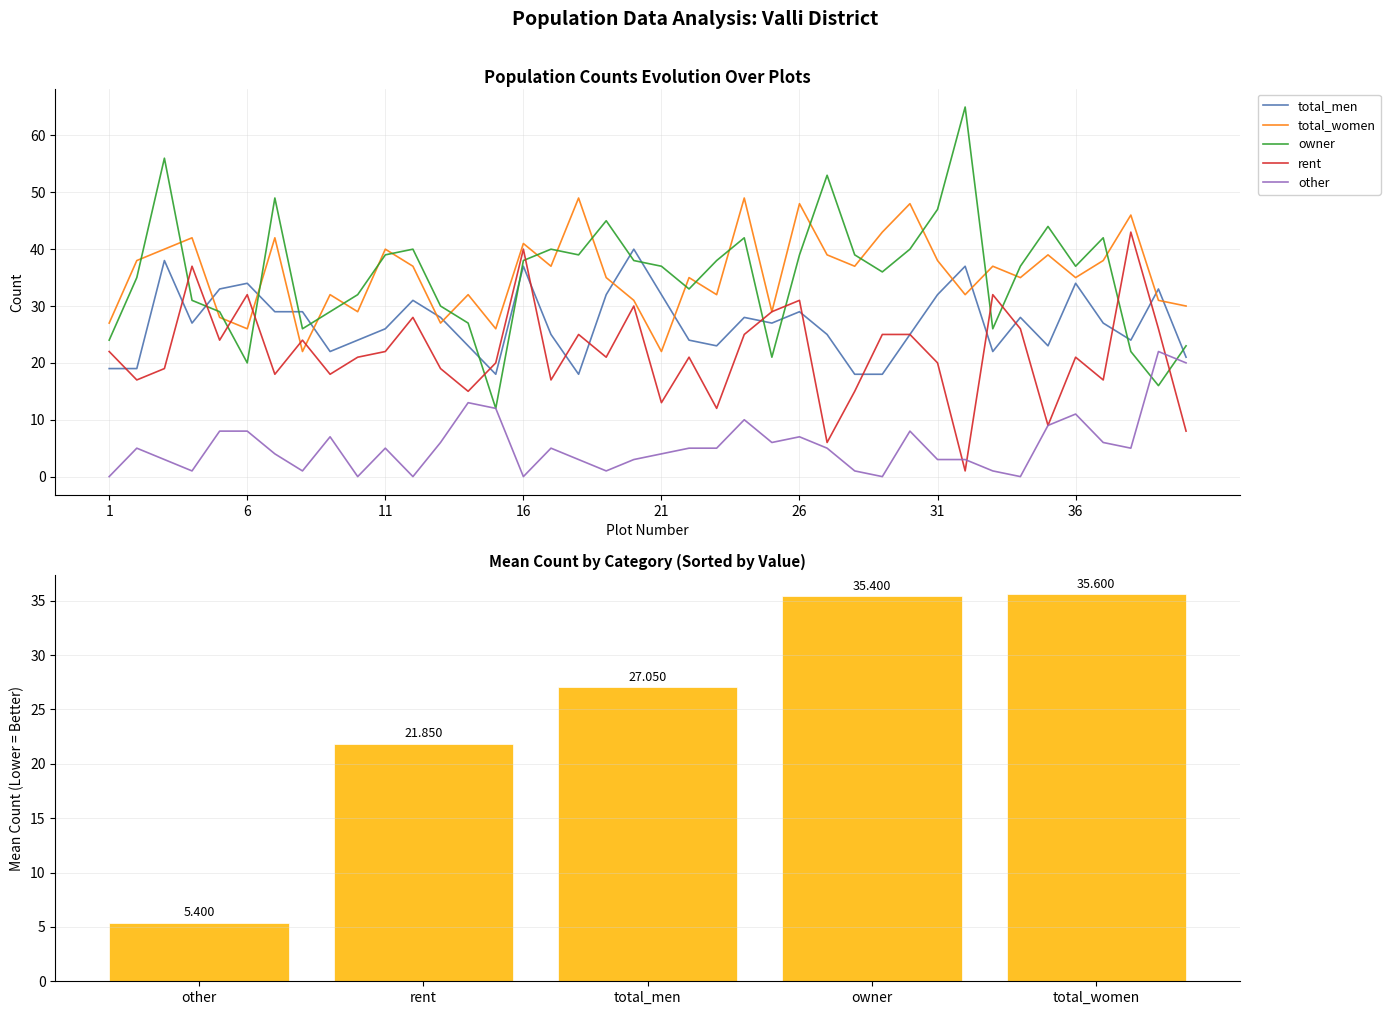

Is the value of total_men at 2 greater than the value of rent at 39?

No